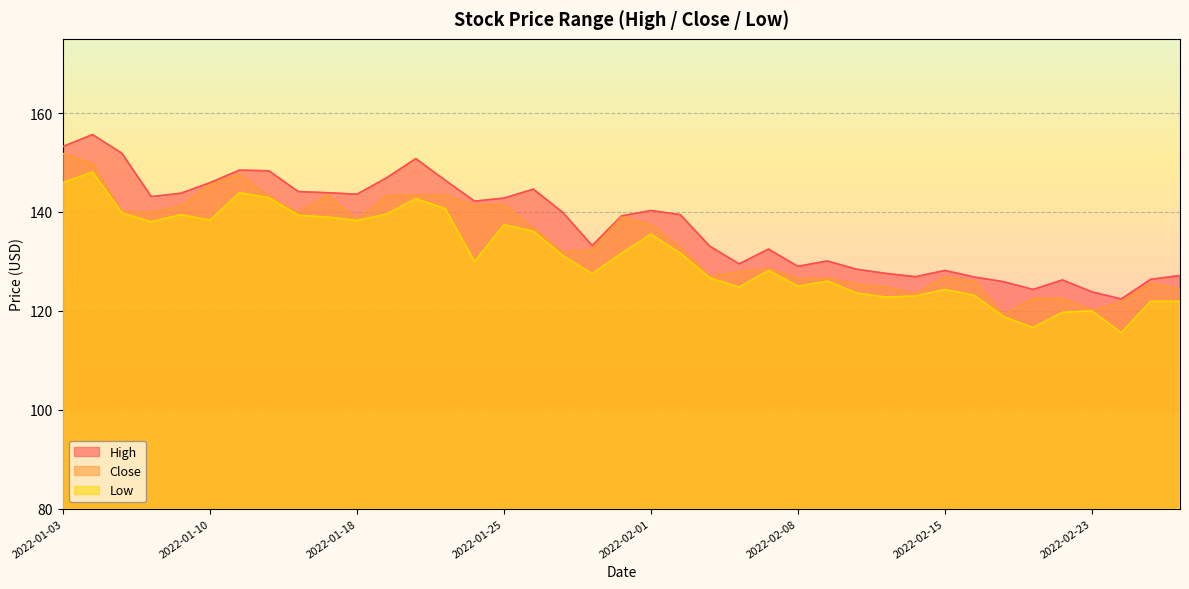

True or false: High and Low cross at least once.

False